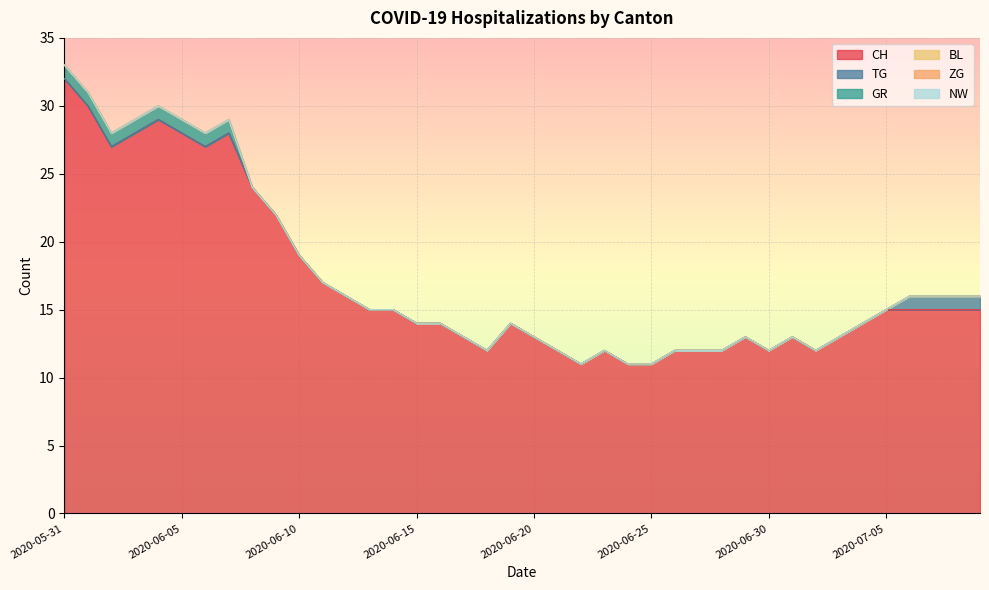

True or false: GR and ZG intersect in this chart.

False